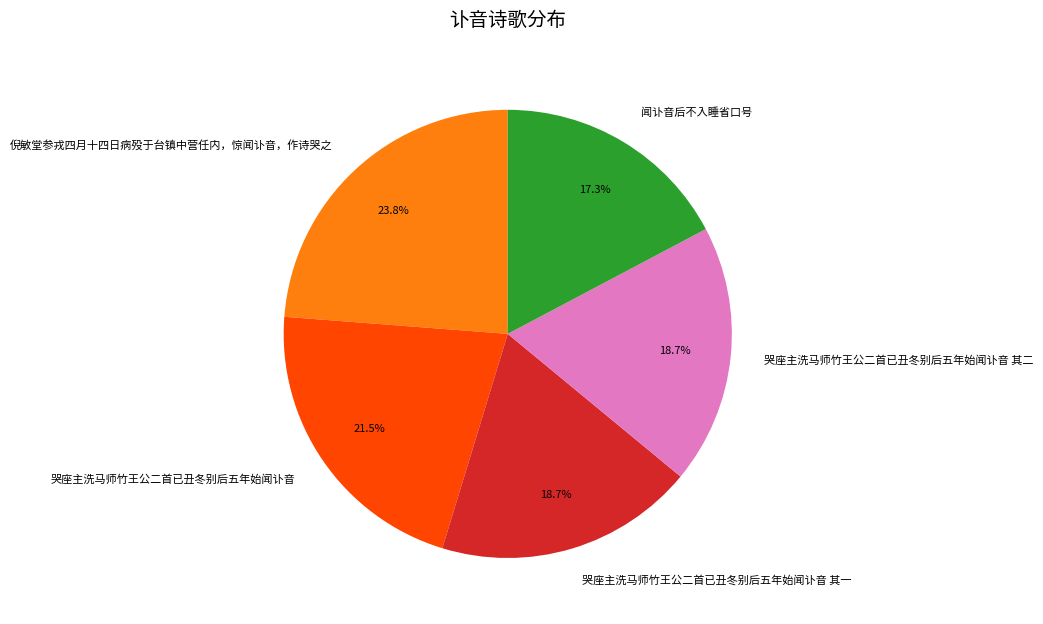

To the nearest percent, what is the average slice percentage?

20%